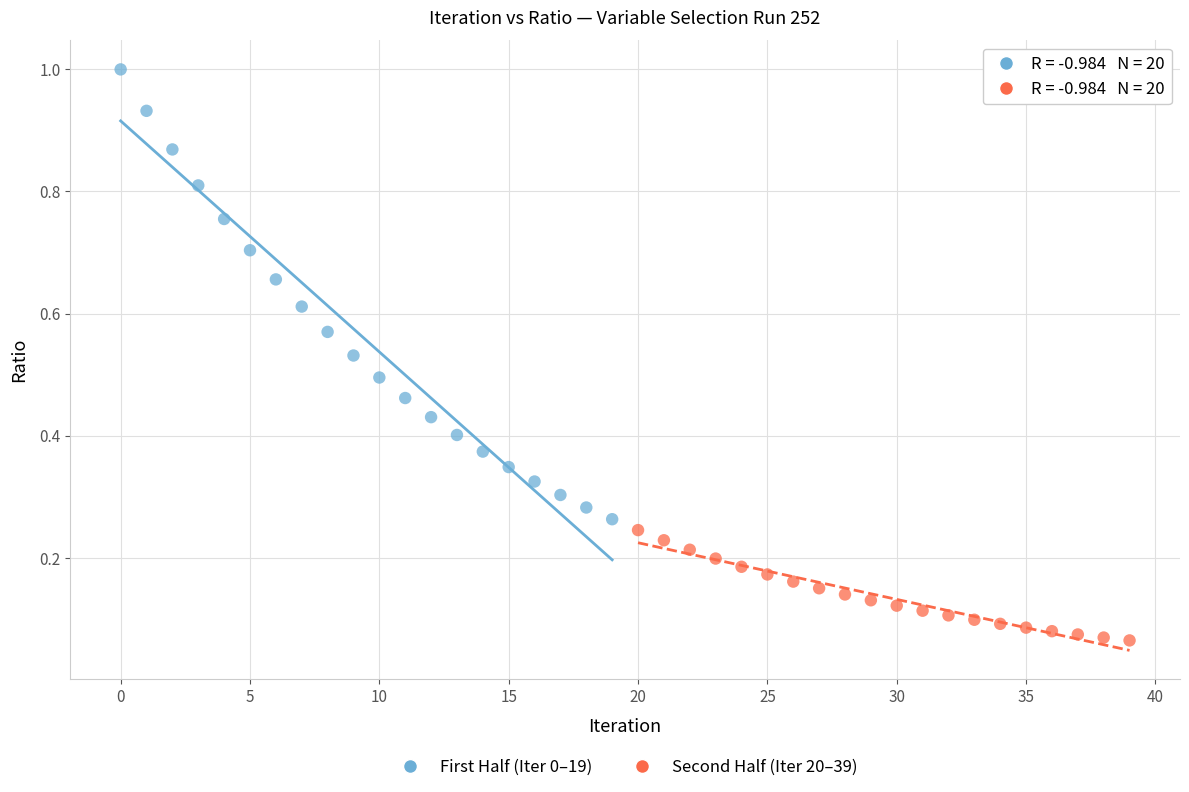

Which series reaches the maximum Y coordinate?

First Half (Iter 0–19)